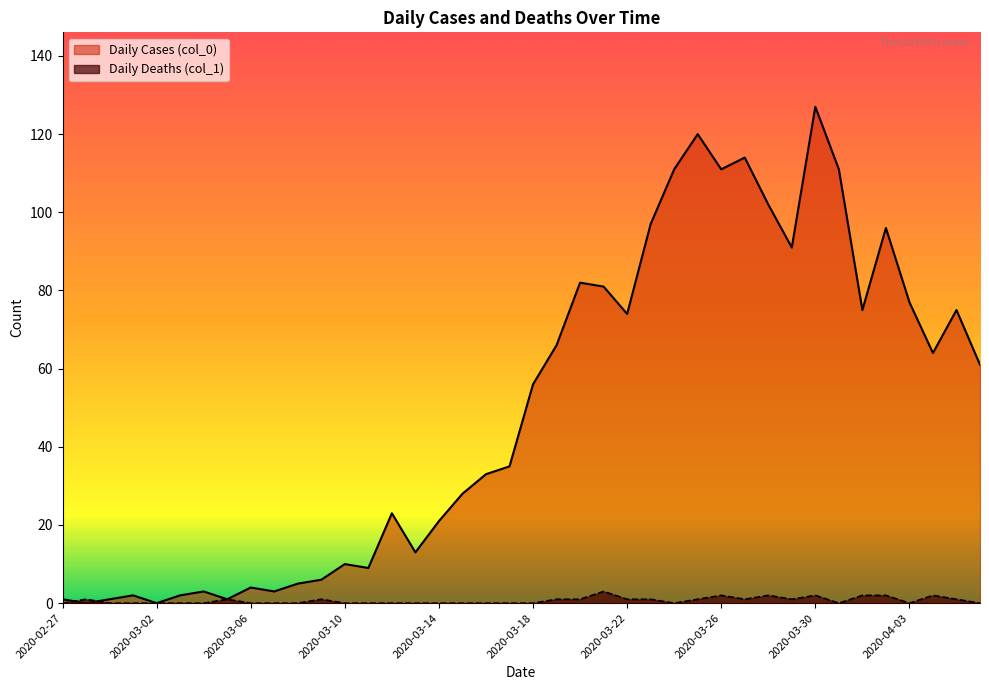

Where is the first local maximum for Daily Deaths (col_1)?

2020-02-28